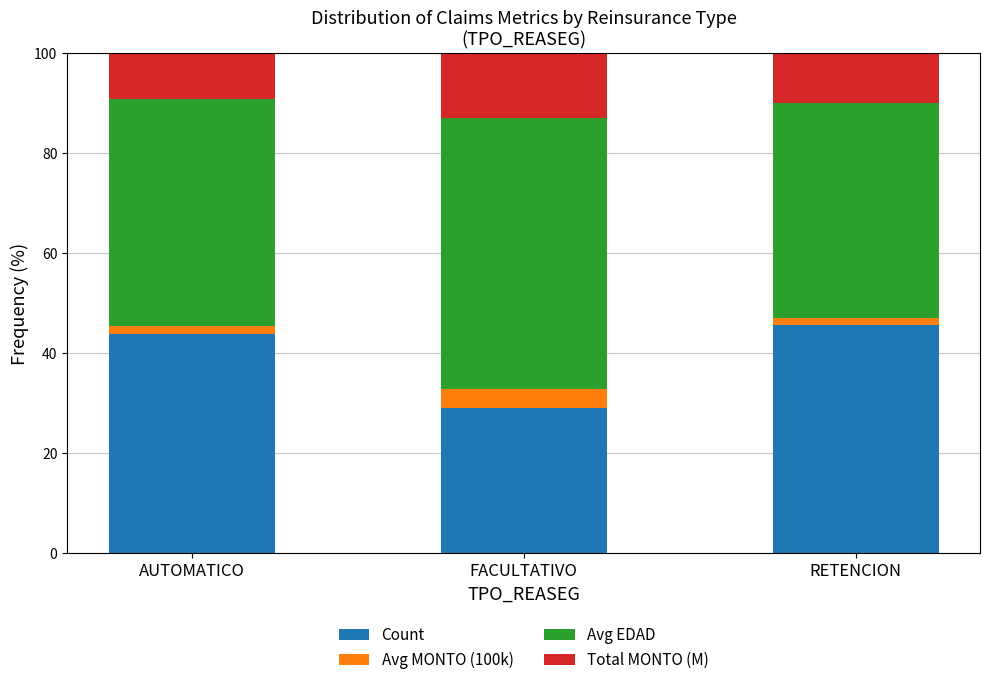

Is it true that Count equals 28.3 at AUTOMATICO?

False